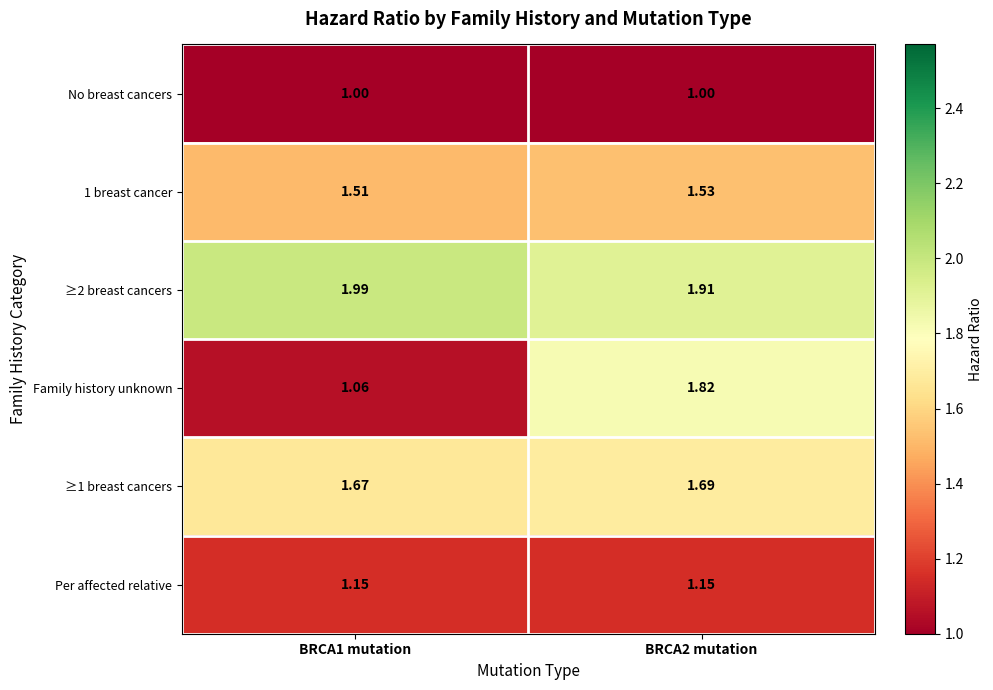

Which series has the widest spread of values?

Family history unknown